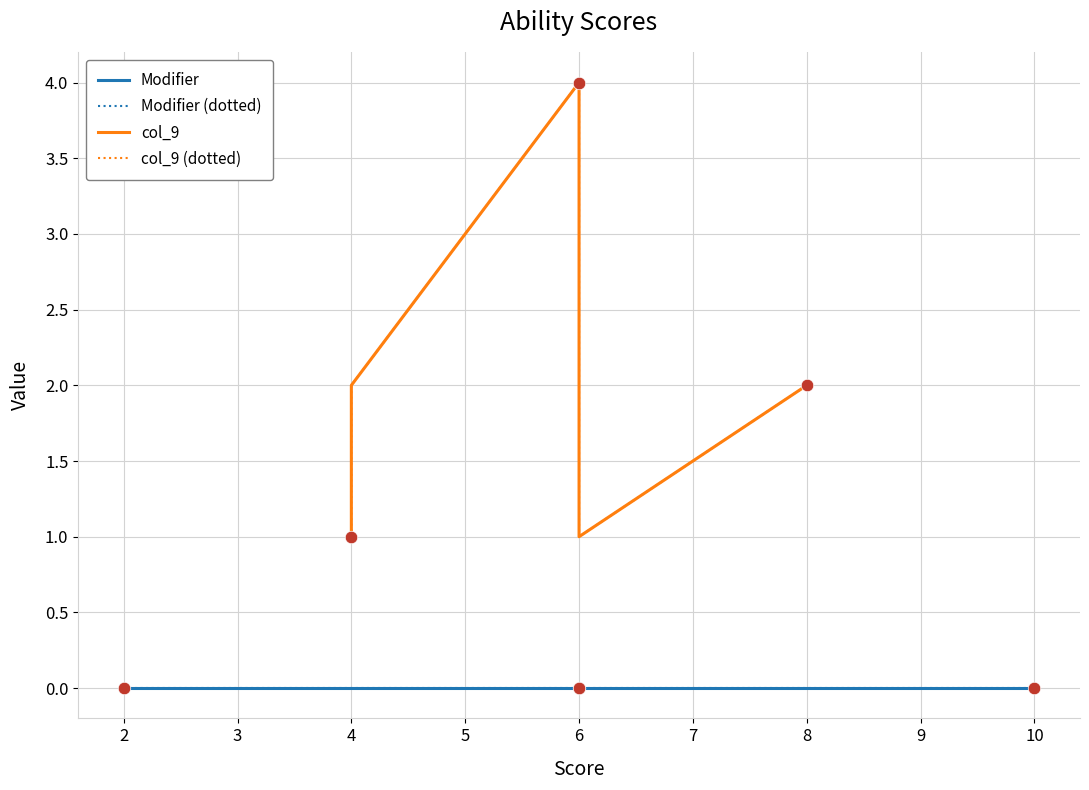

True or false: there are more than 0 points higher than both neighbors.

True